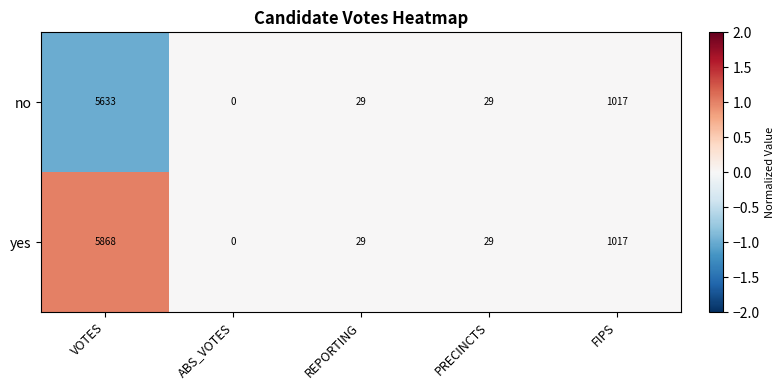

Rank the series by their average value, from lowest to highest.

no, yes